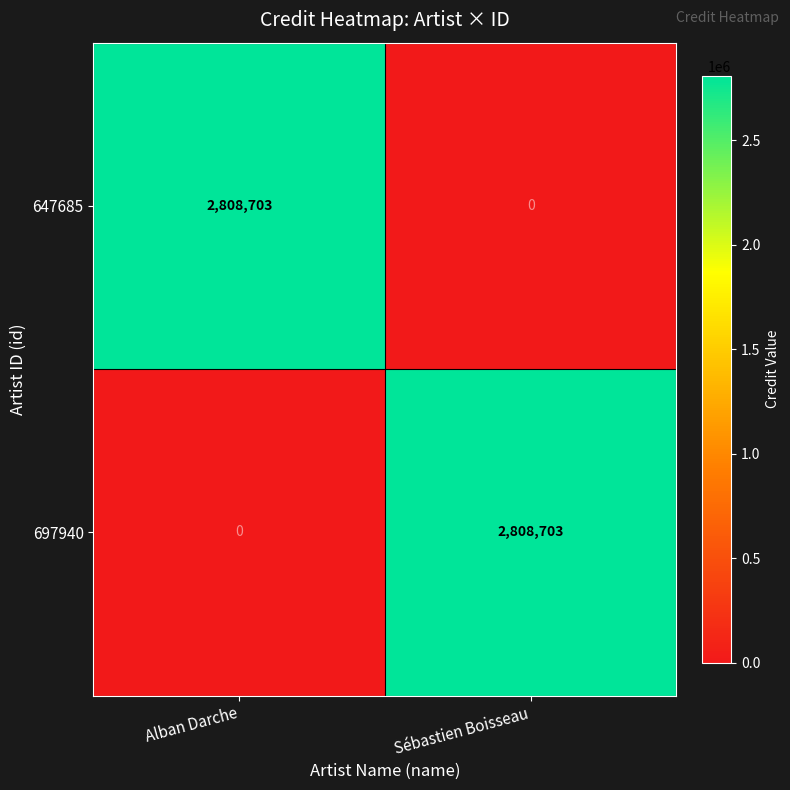

Reading right to left, transcribe all the data shown in this chart.

647685: Sébastien Boisseau=0	Alban Darche=2808703
697940: Sébastien Boisseau=2808703	Alban Darche=0